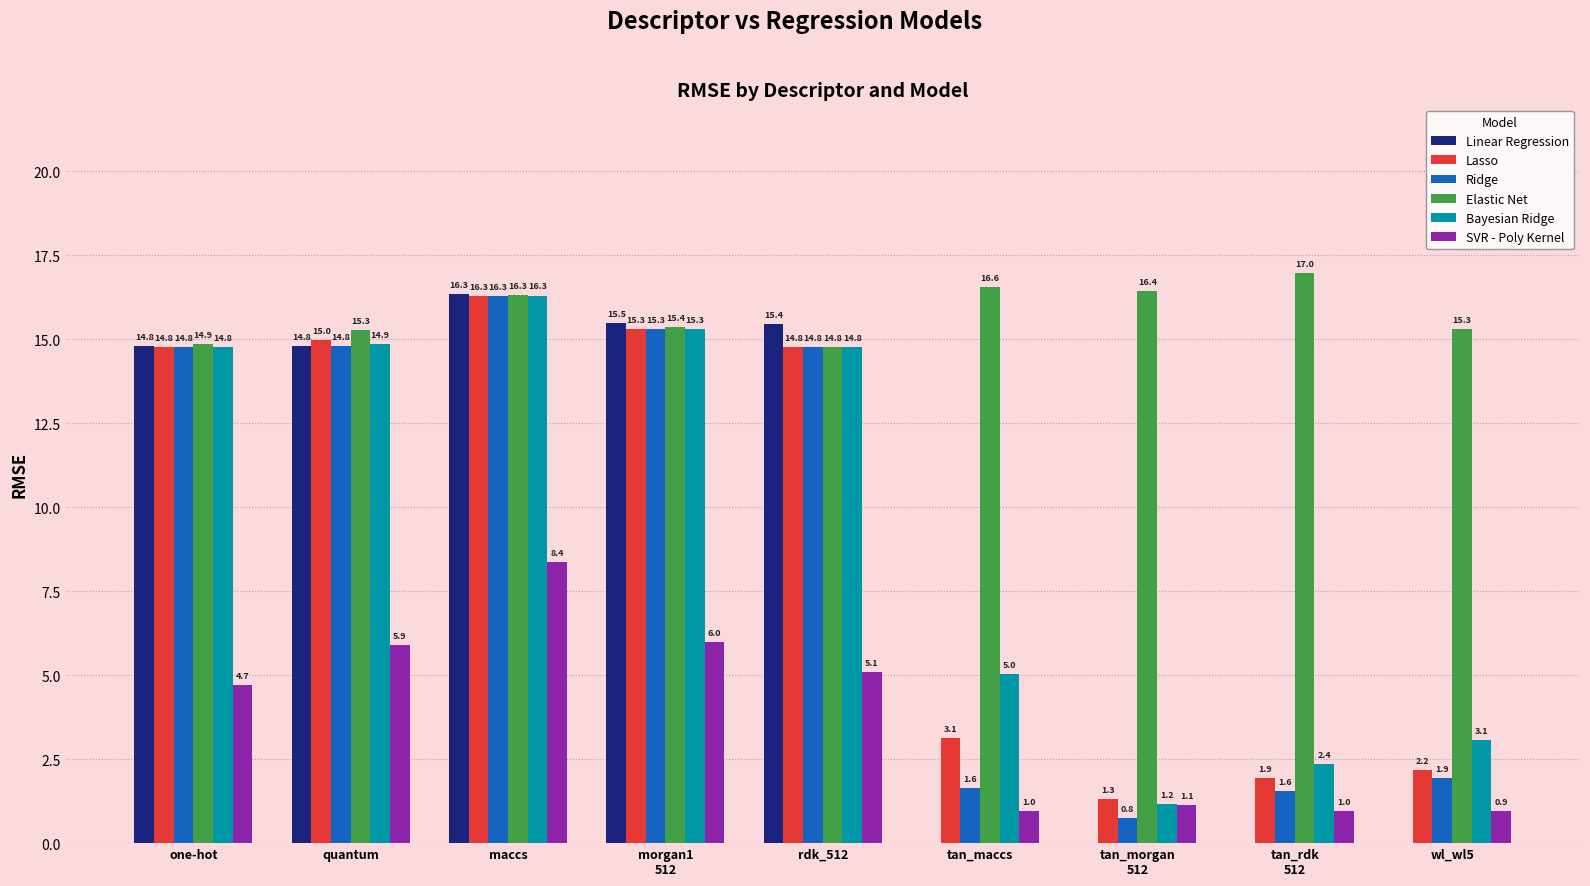

The value of Ridge at maccs is 16.3. True or false?

True